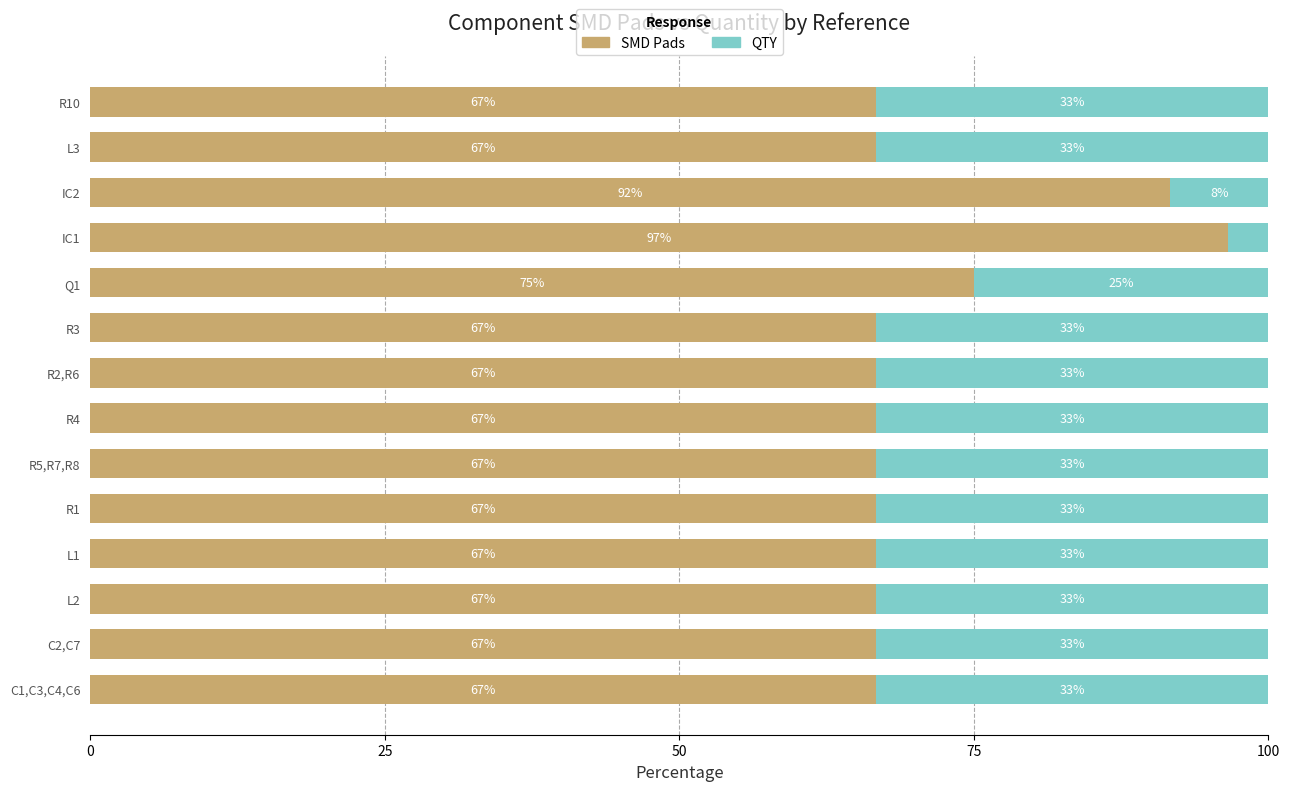

Is it true that SMD Pads equals 31.8 at C2,C7?

False